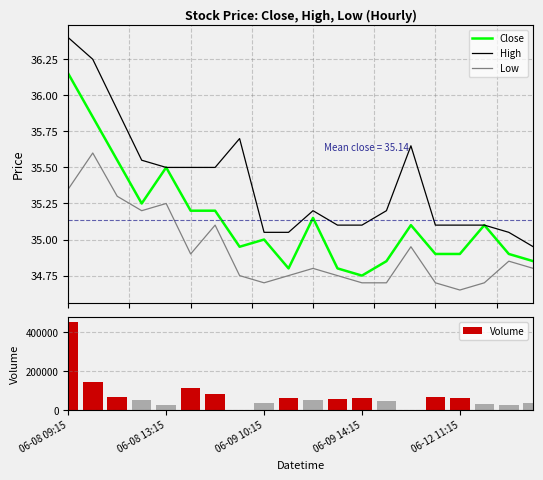

What is the label of the 19th bar from the left?

18